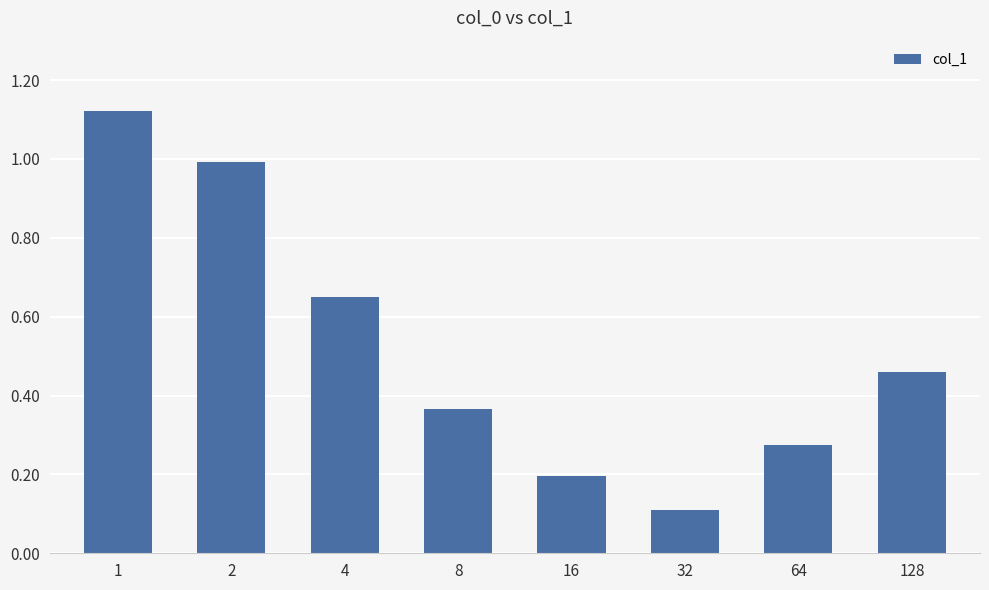

What is the change in value from 2 to 128?

-0.5